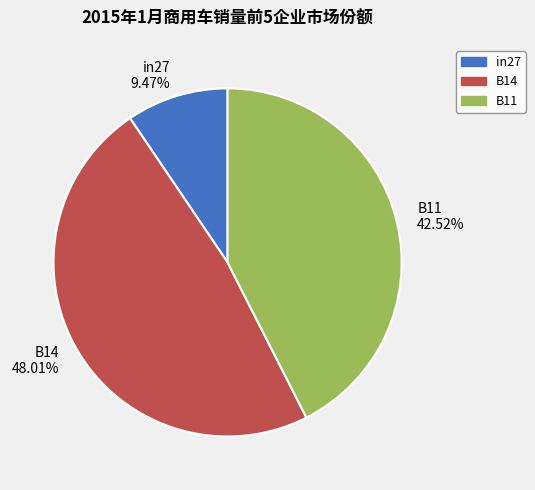

How many segments does this pie chart have?

3